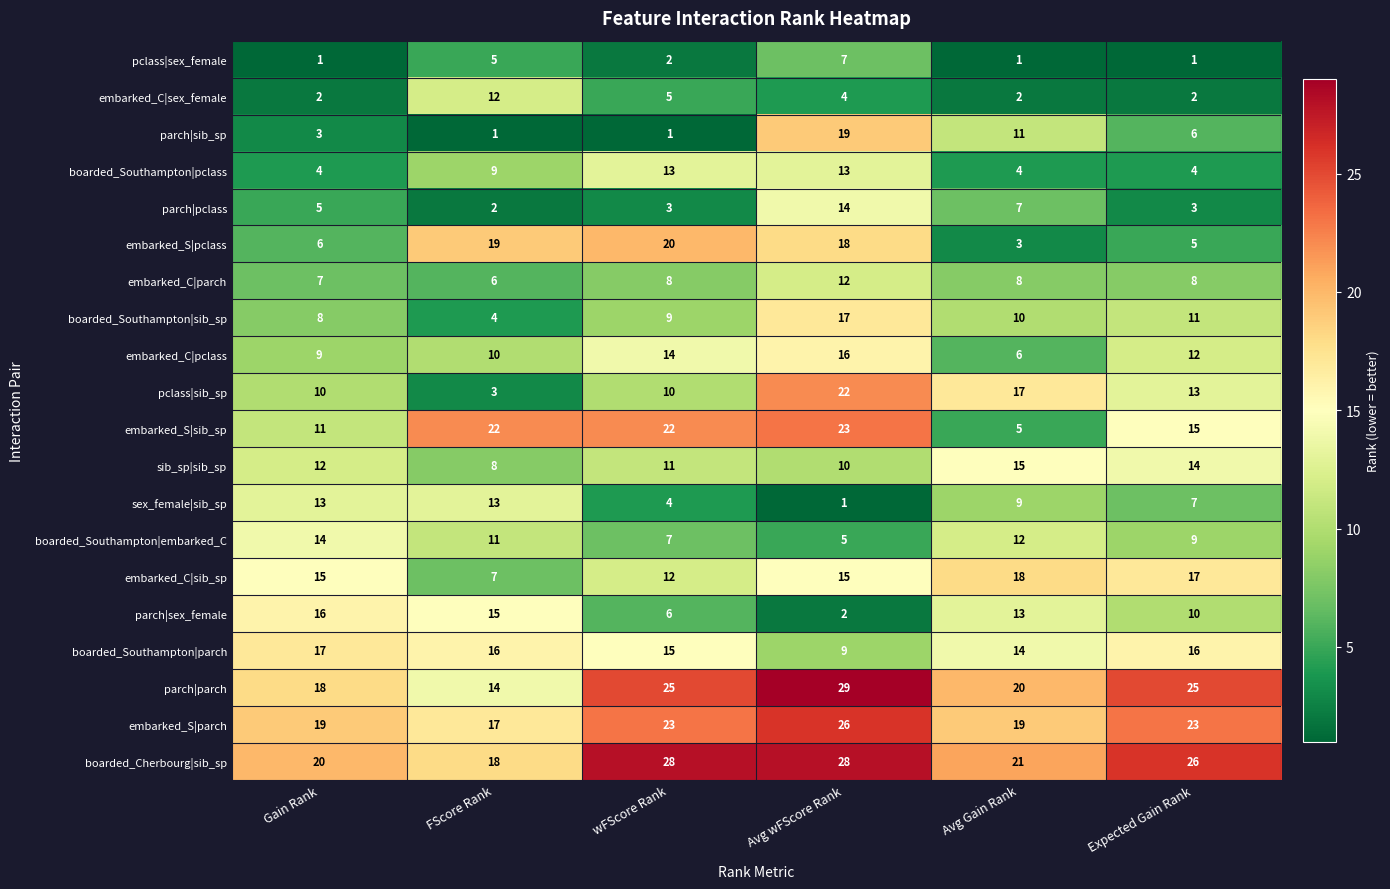

The value of embarked_S|pclass at Avg wFScore Rank is 18. True or false?

True